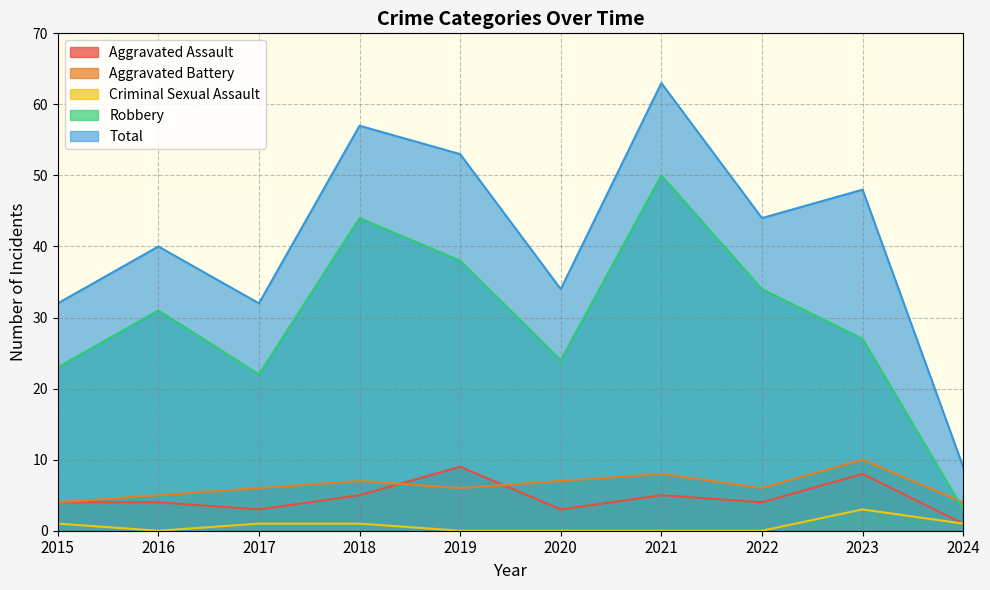

Between 2017 and 2021, which series saw the biggest shift?

Total